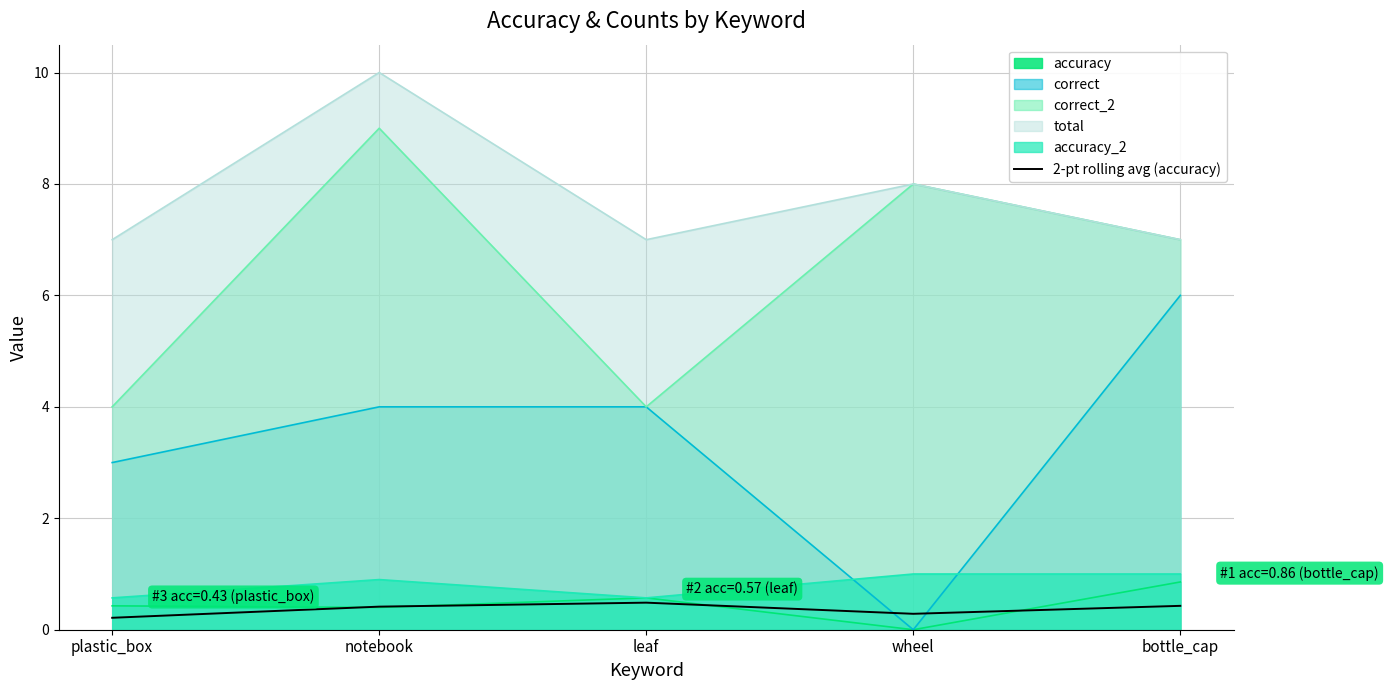

What is the value of the 3rd point from the left?

0.5